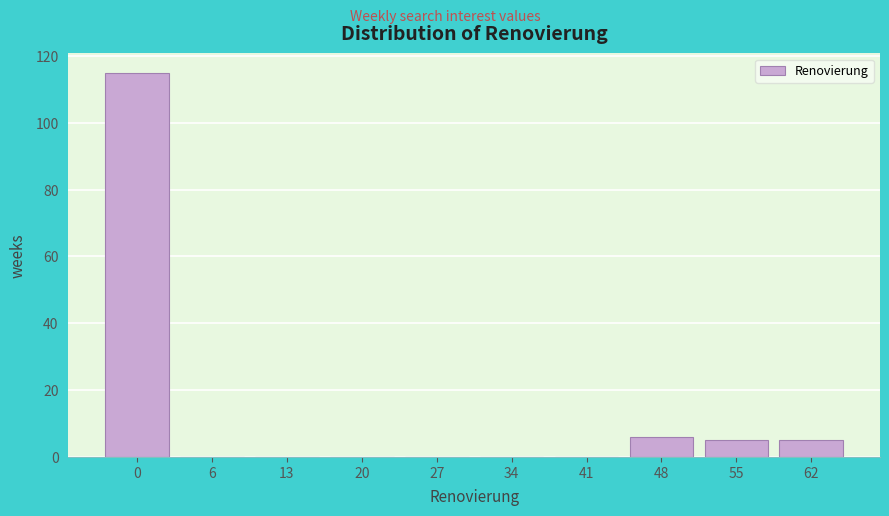

Reading left to right, extract all data points from this chart.

0=115	6=0	13=0	20=0	27=0	34=0	41=0	48=6	55=5	62=5